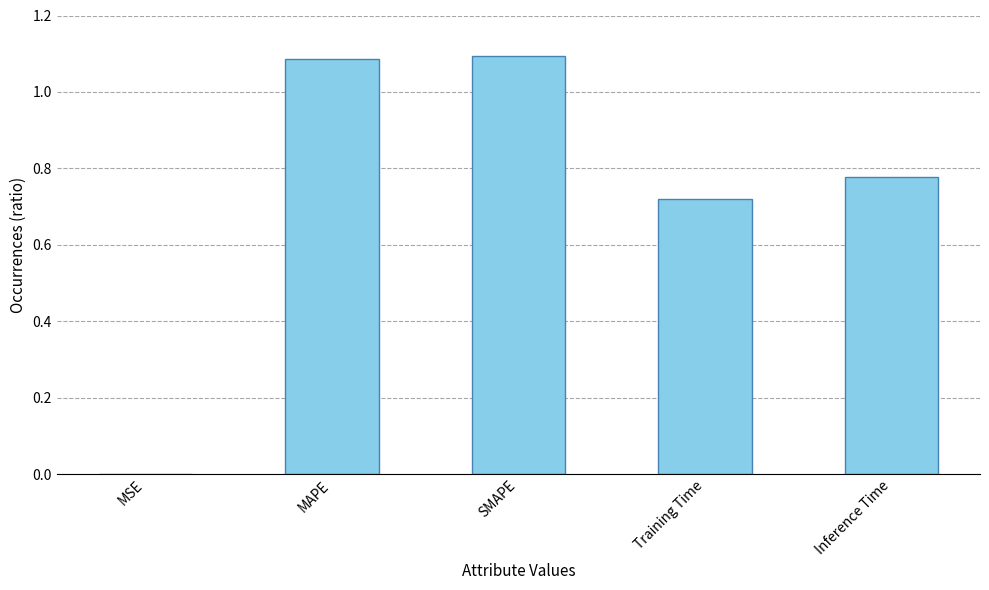

Which has a higher value, Inference Time or SMAPE?

SMAPE